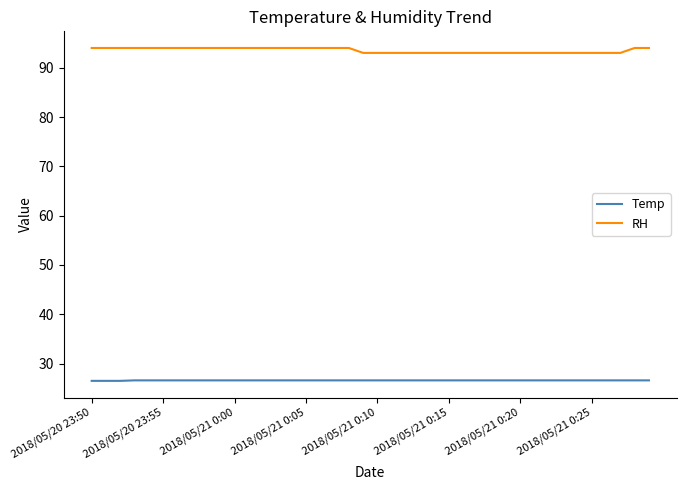

Which series has the largest range (max minus min)?

RH